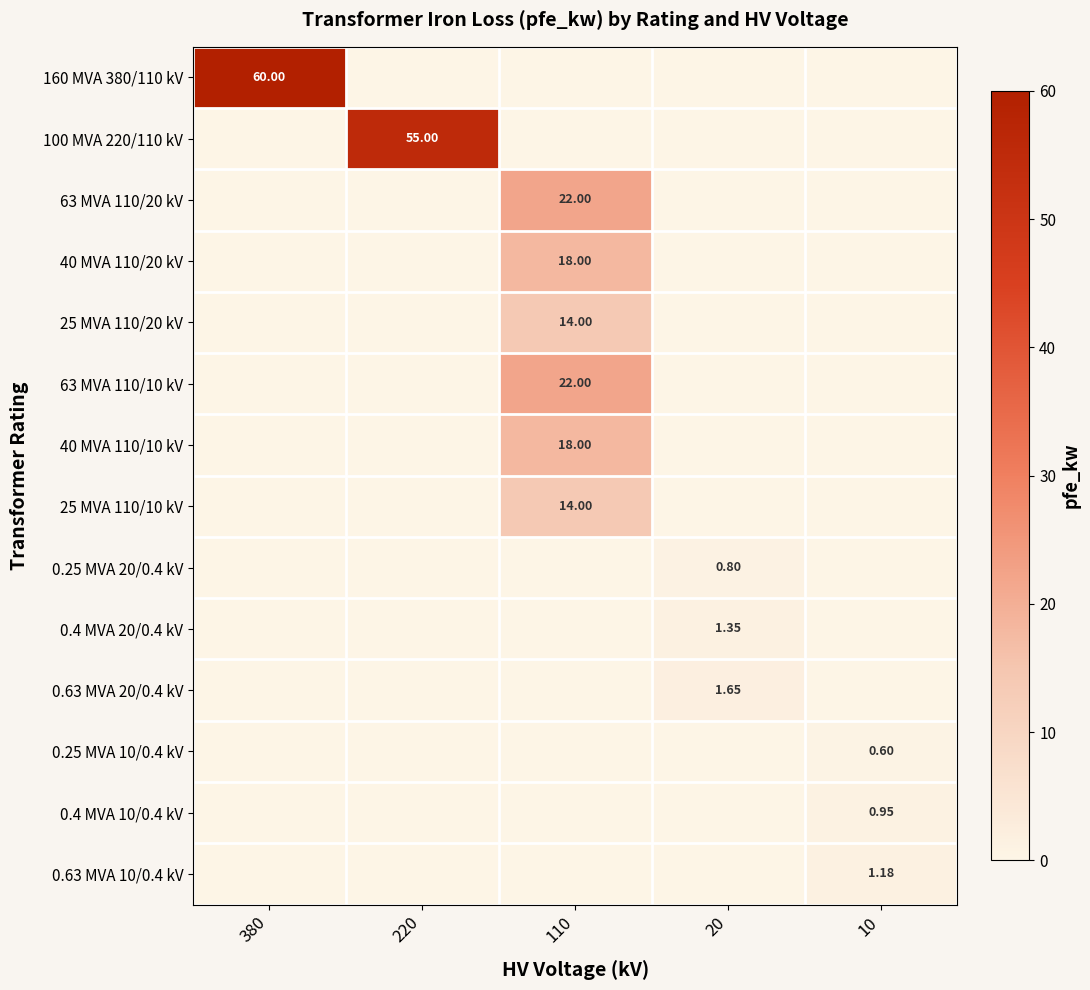

How many data points does each series have?

5